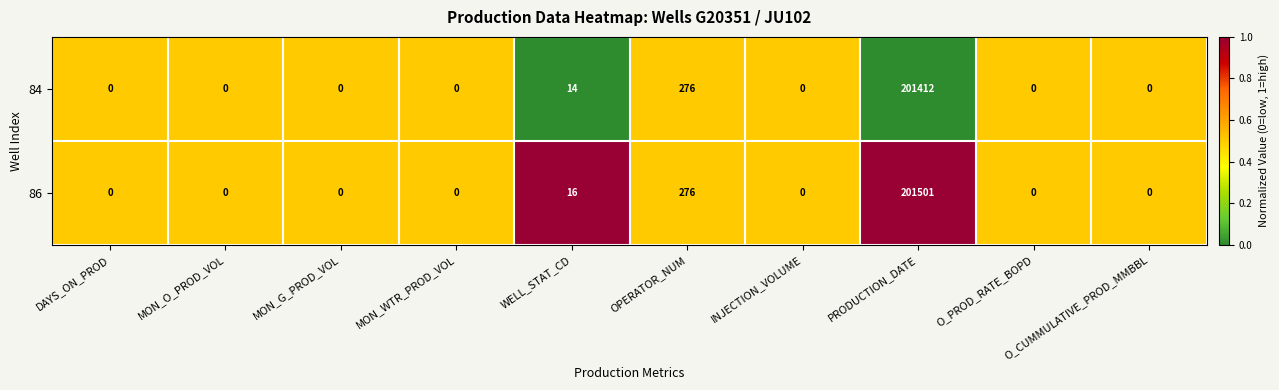

What is the difference between the 86 values at OPERATOR_NUM and O_CUMMULATIVE_PROD_MMBBL?

276